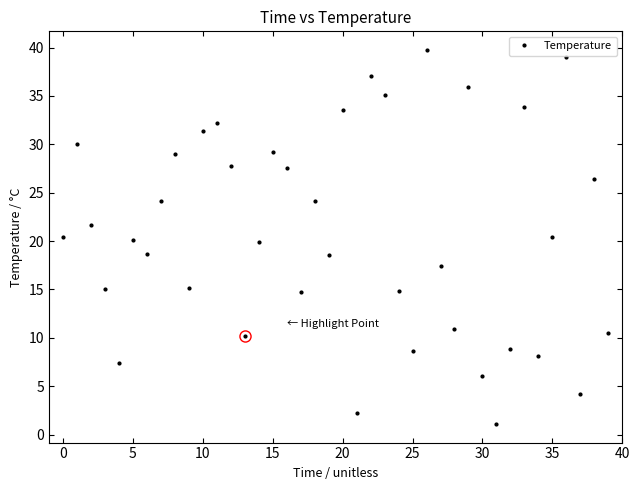

What is the average value?

20.8